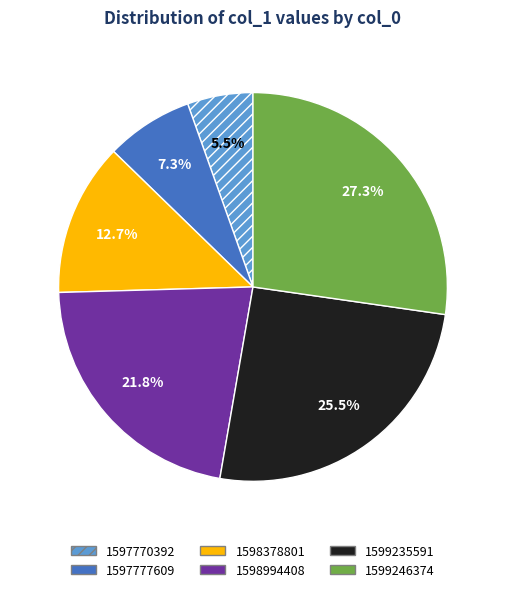

Between 1598378801 and 1597777609, which is larger?

1598378801